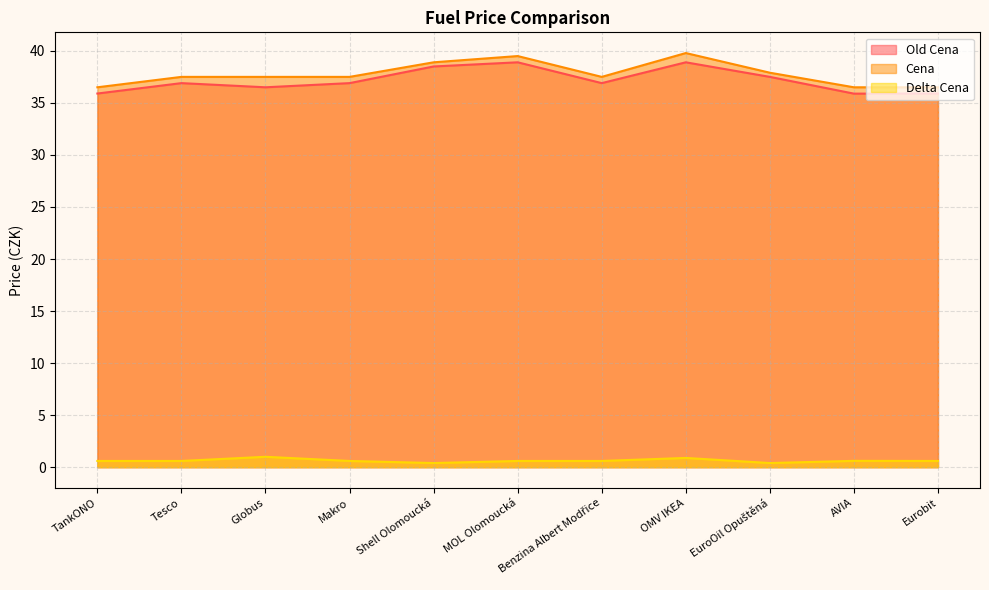

True or false: Old Cena has a value of 35.9 at Eurobit.

True